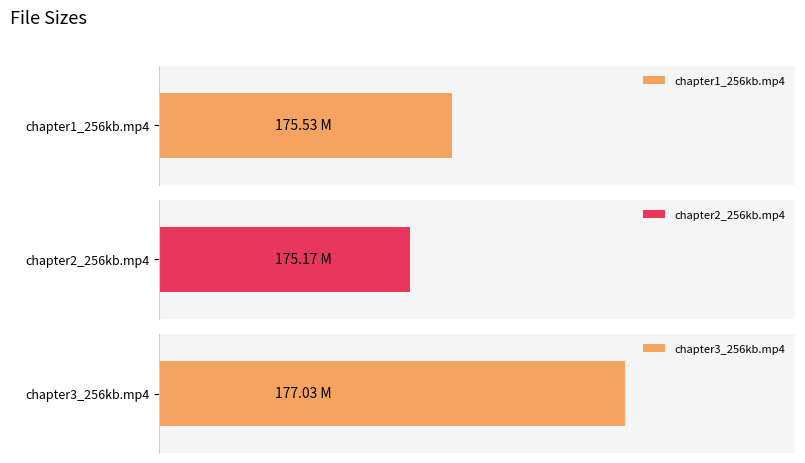

What is the sum of the values at chapter2_256kb.mp4 and chapter1_256kb.mp4?

350.7